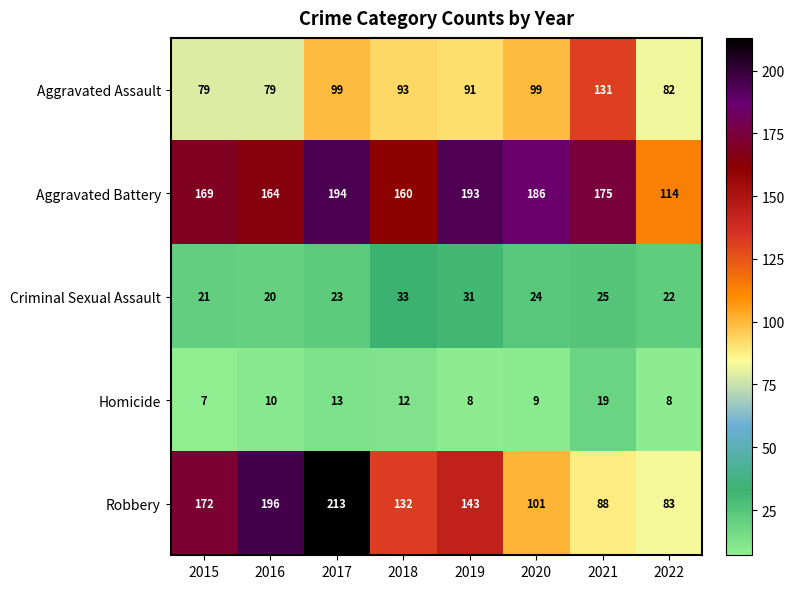

The value of Aggravated Assault at 2017 is 99. True or false?

True